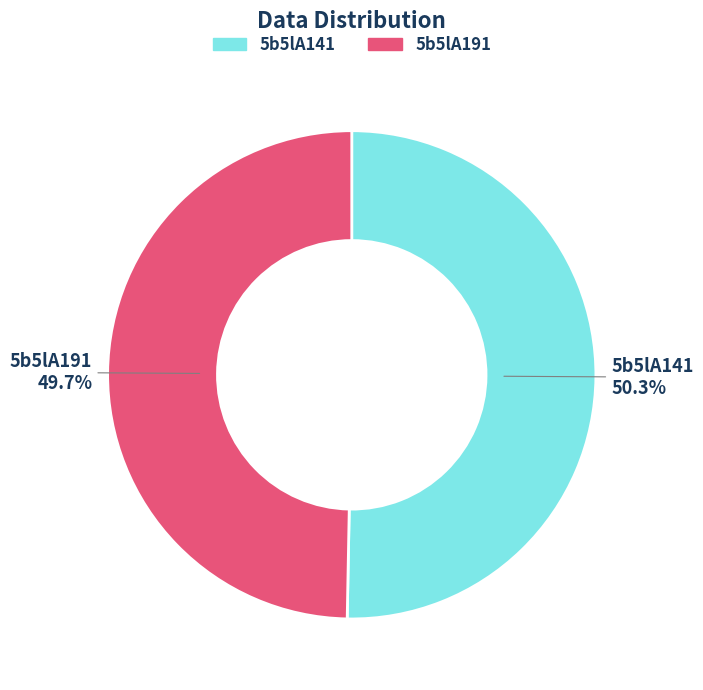

Which has a higher value, 5b5lA141 or 5b5lA191?

5b5lA141